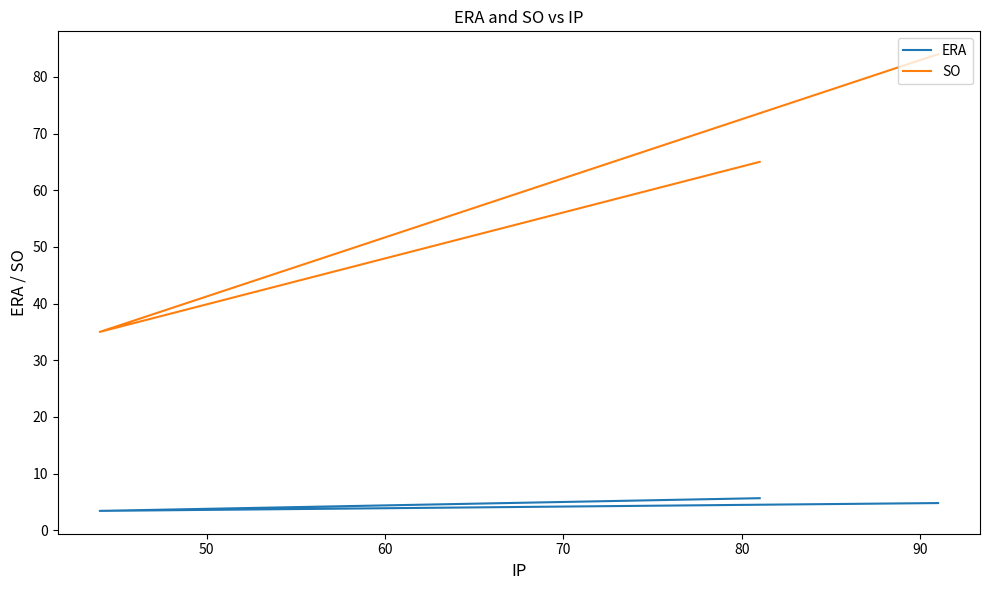

At how many categories does at least one series exceed 72?

1